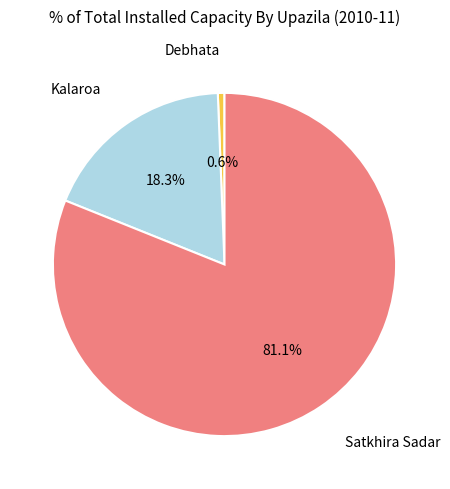

Is there any slice that represents more than half of the pie?

Yes